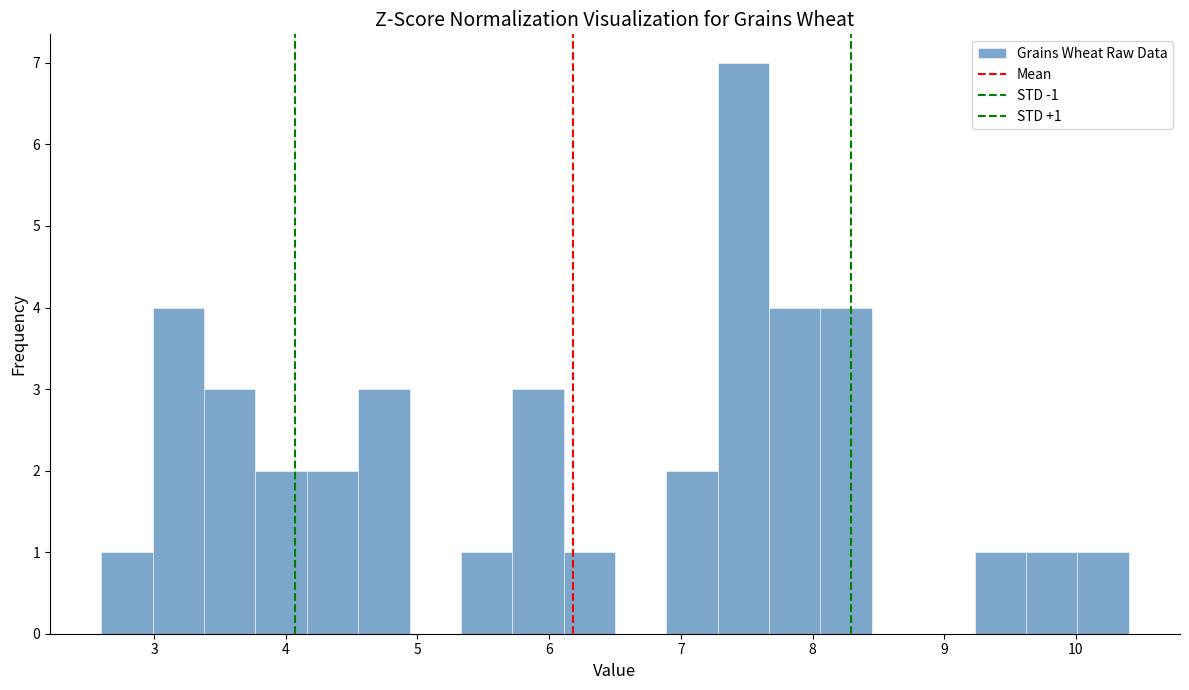

Read against the x-axis, roughly where is the centre of the tallest bar?

7.5